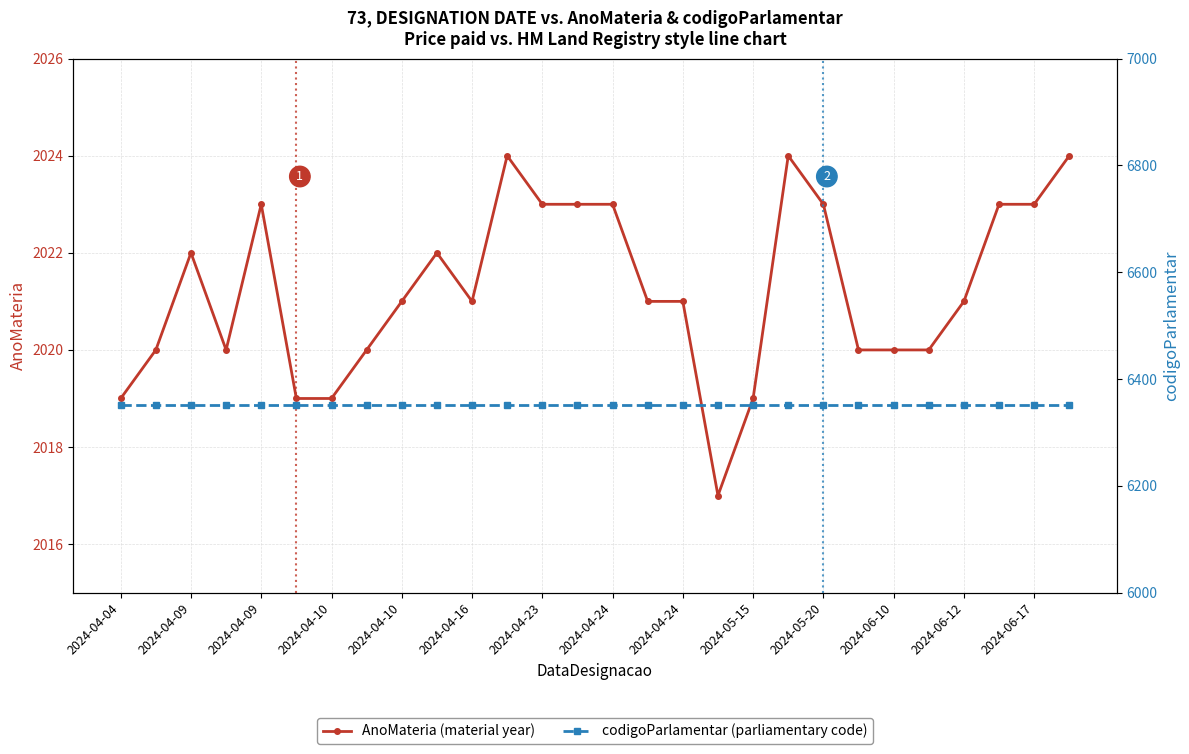

At which label is AnoMateria closest to 2020?

2024-04-09